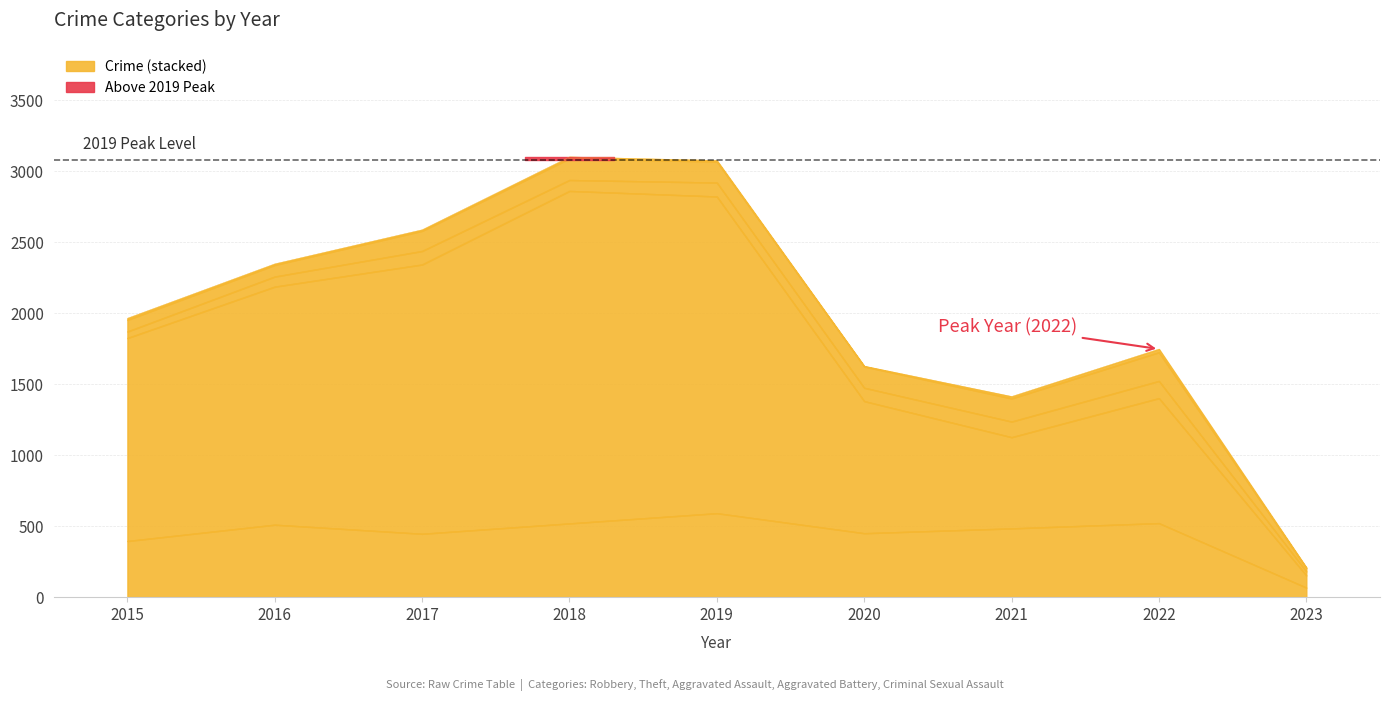

True or false: Aggravated Assault and Robbery intersect in this chart.

False